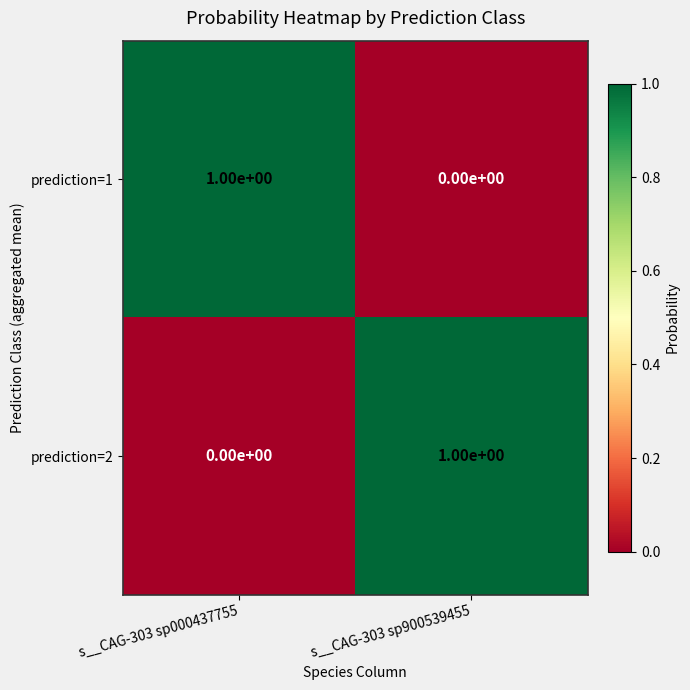

Reading left to right, transcribe all the data shown in this chart.

prediction=1: s__CAG-303 sp000437755=1	s__CAG-303 sp900539455=0
prediction=2: s__CAG-303 sp000437755=0	s__CAG-303 sp900539455=1